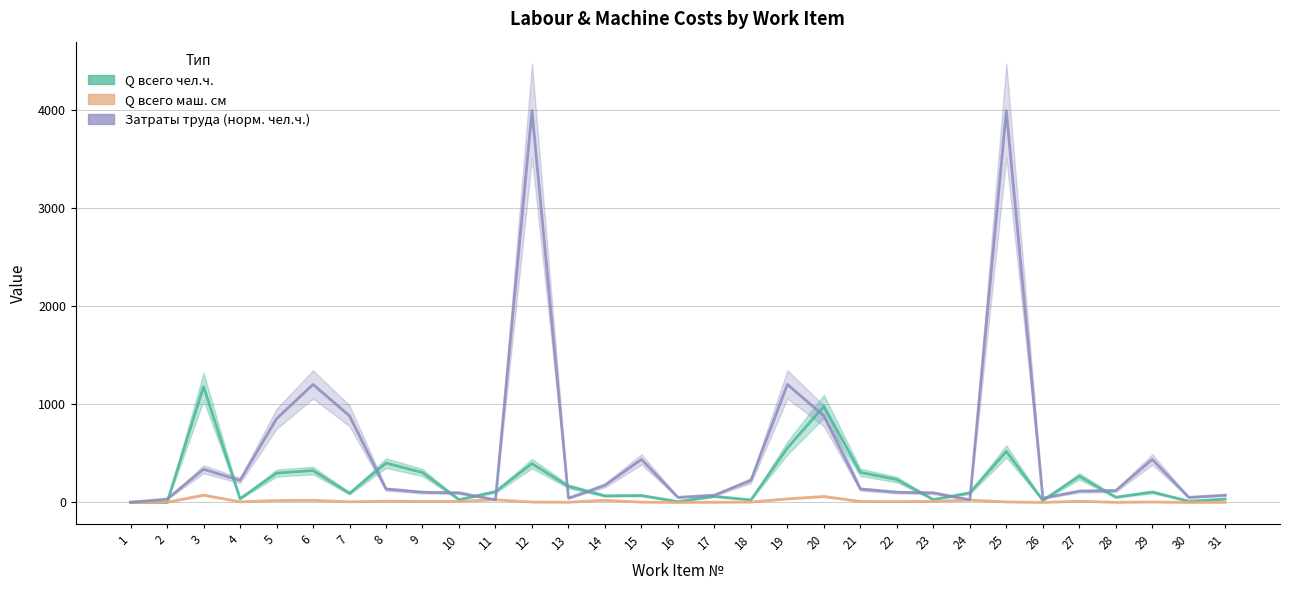

What is the approximate value of Затраты труда (норм. чел.ч.) at 12?

3993.0